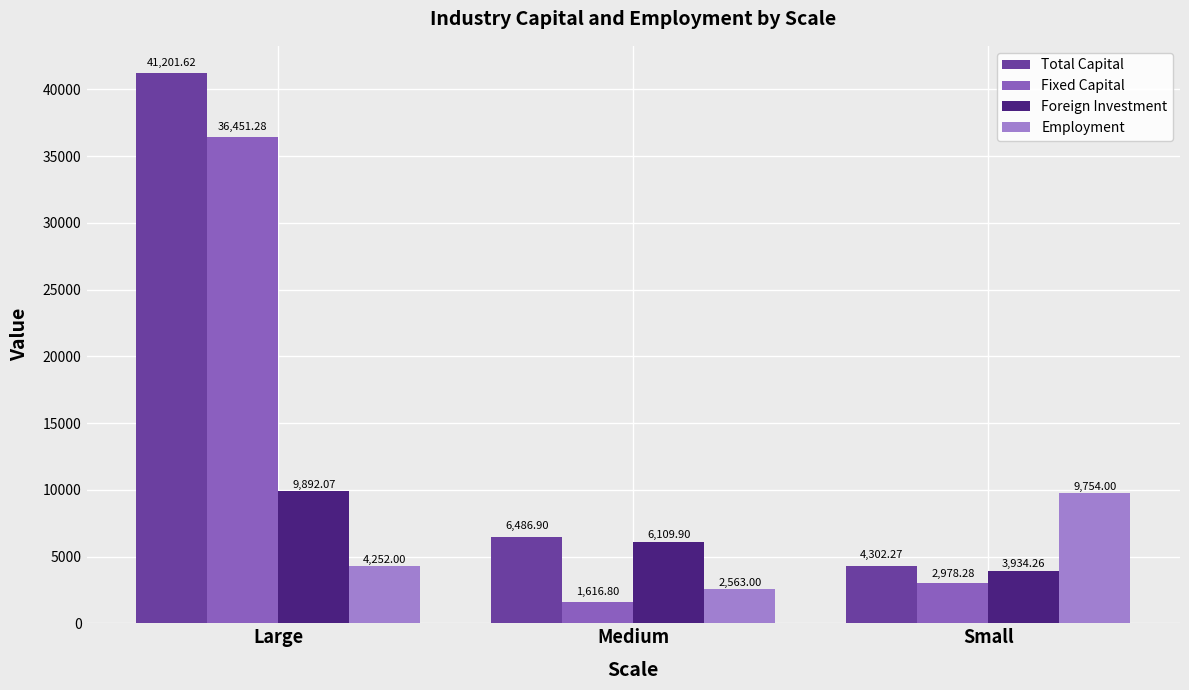

Where is Total Capital nearest to the value 22751?

Medium